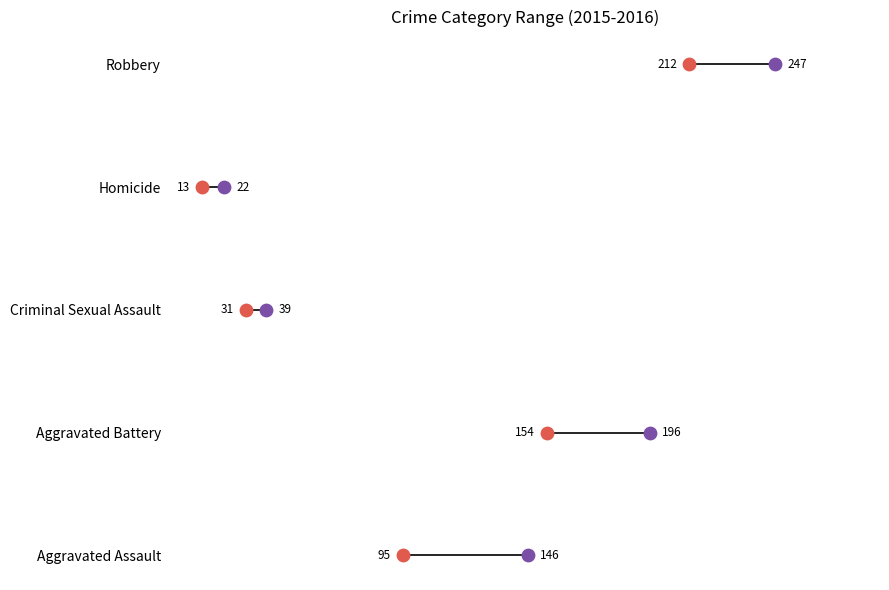

What are all the series names shown in the legend?

Min (2015), Max (2016)